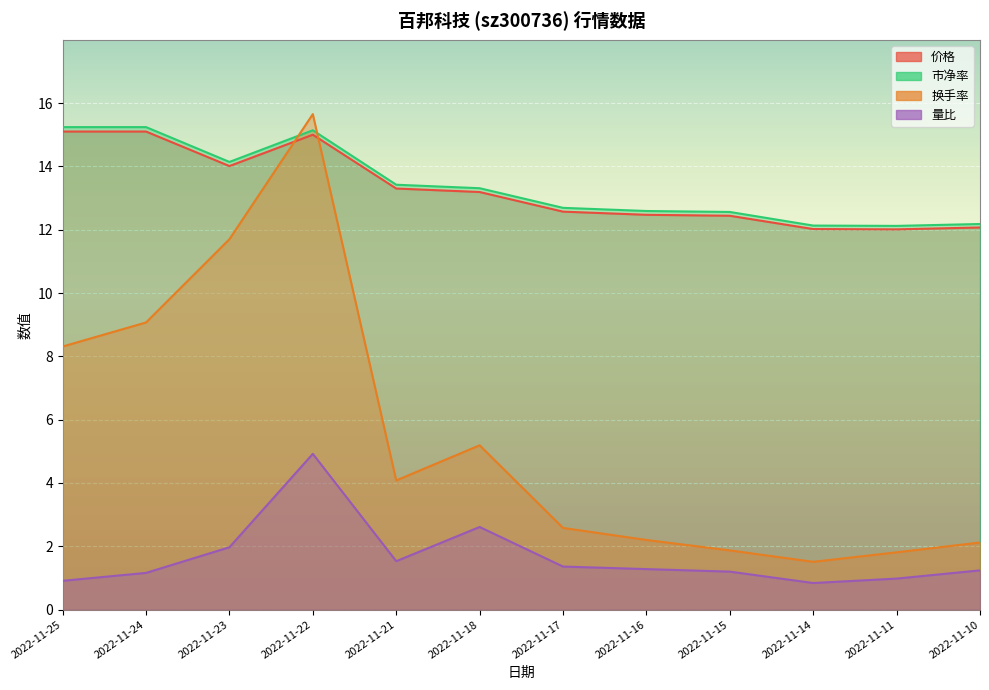

How many interior local peaks does the 换手率 series have?

2